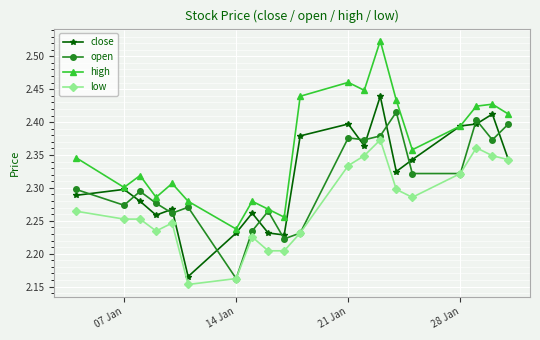

How many distinct data groups are displayed?

4